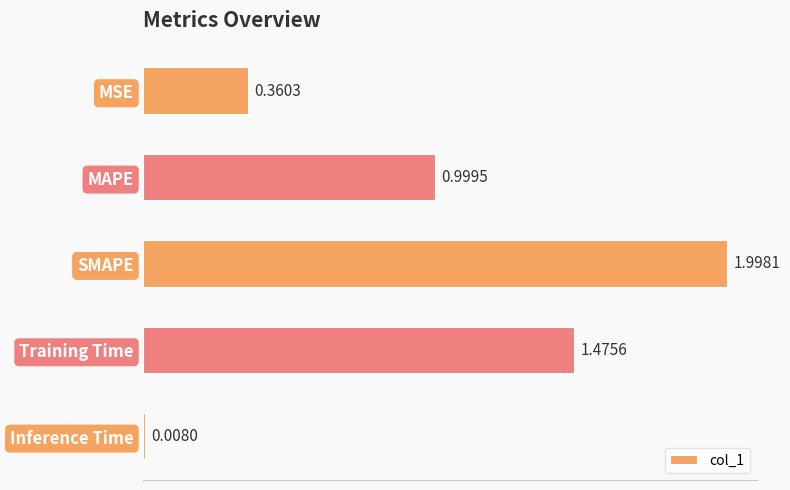

What is the label of the 1st bar from the bottom?

Inference Time